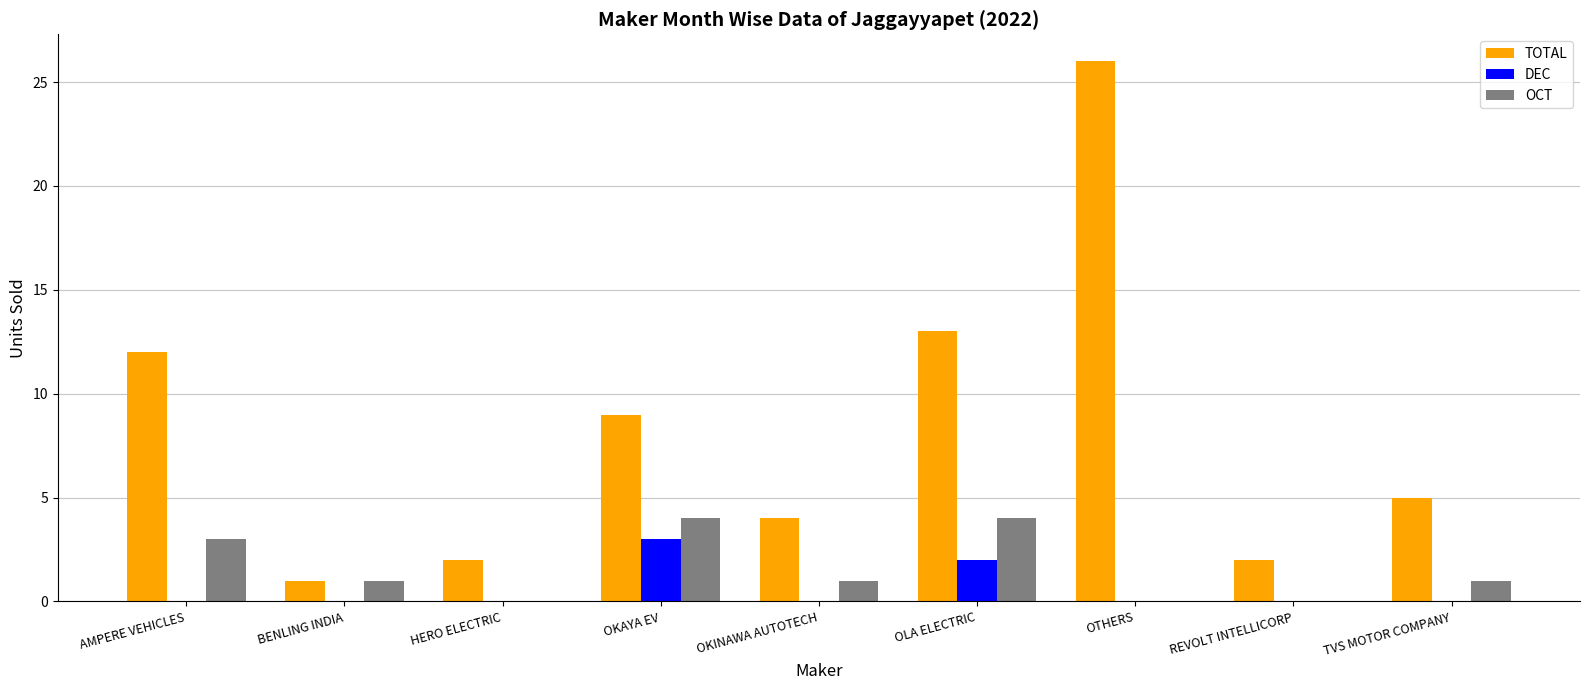

How many DEC values are between 0 and 1?

7